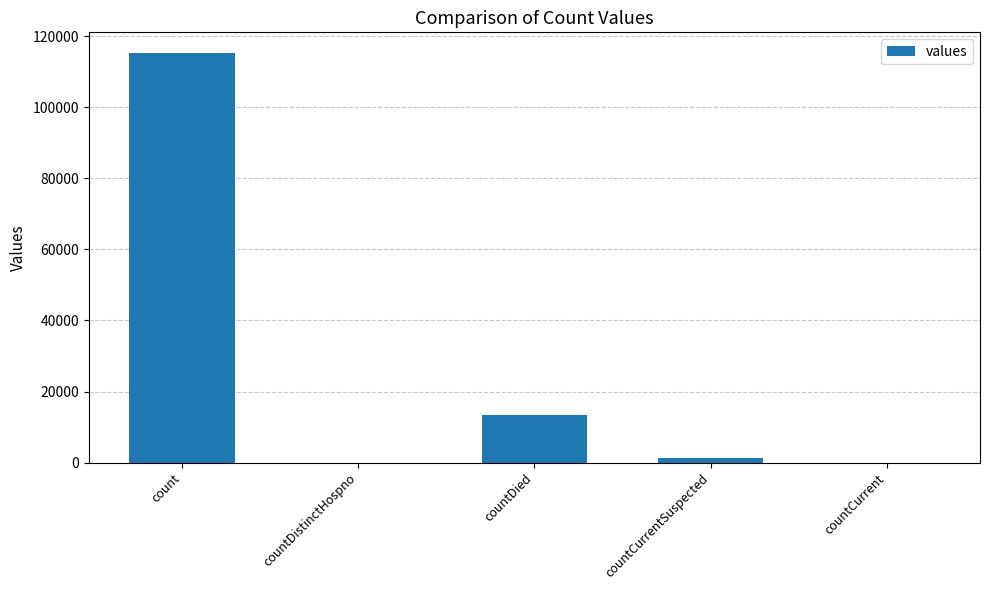

What is the sum of all values?

130105